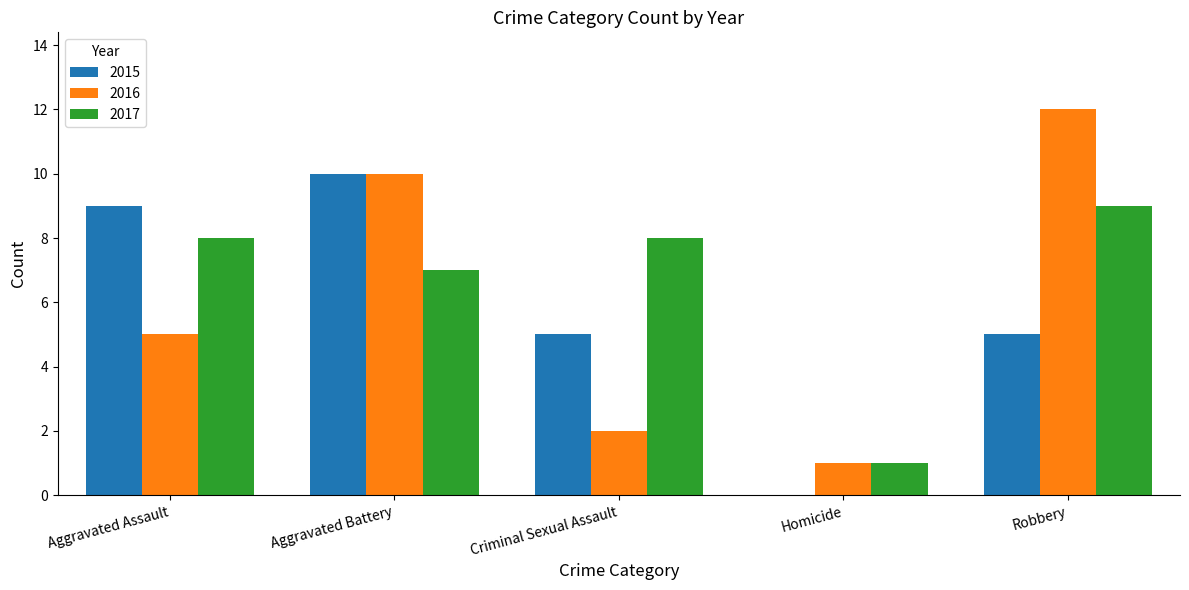

What are all the series names shown in the legend?

2015, 2016, 2017